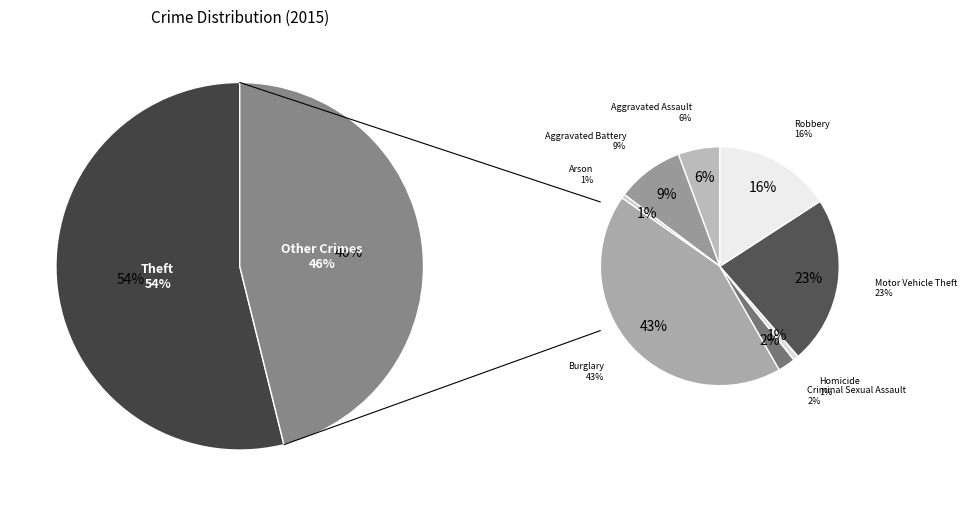

To the nearest percent, what is the difference between the Theft and Motor Vehicle Theft slice percentages?

43%